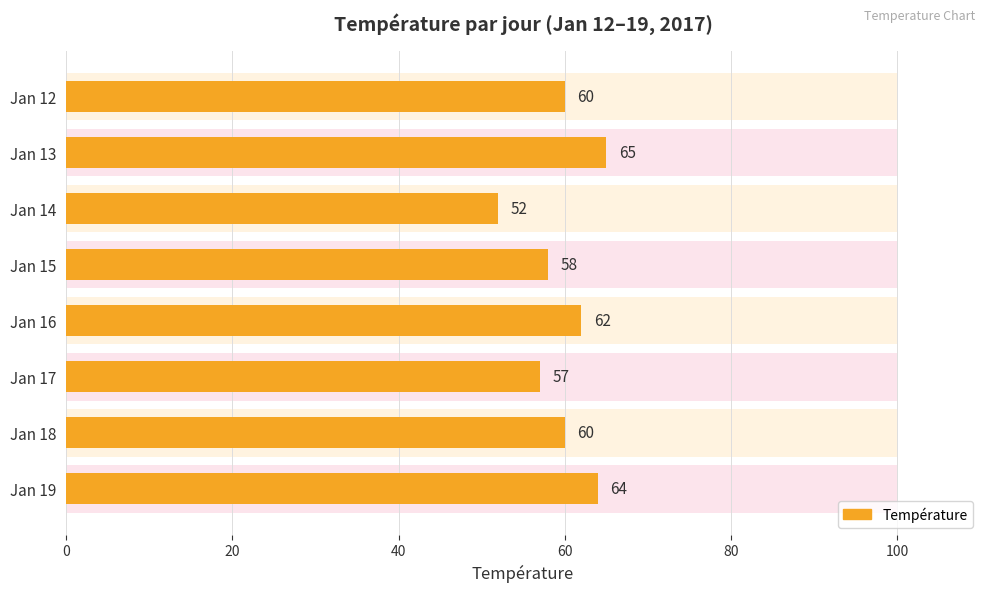

What position from the left is 100?

6